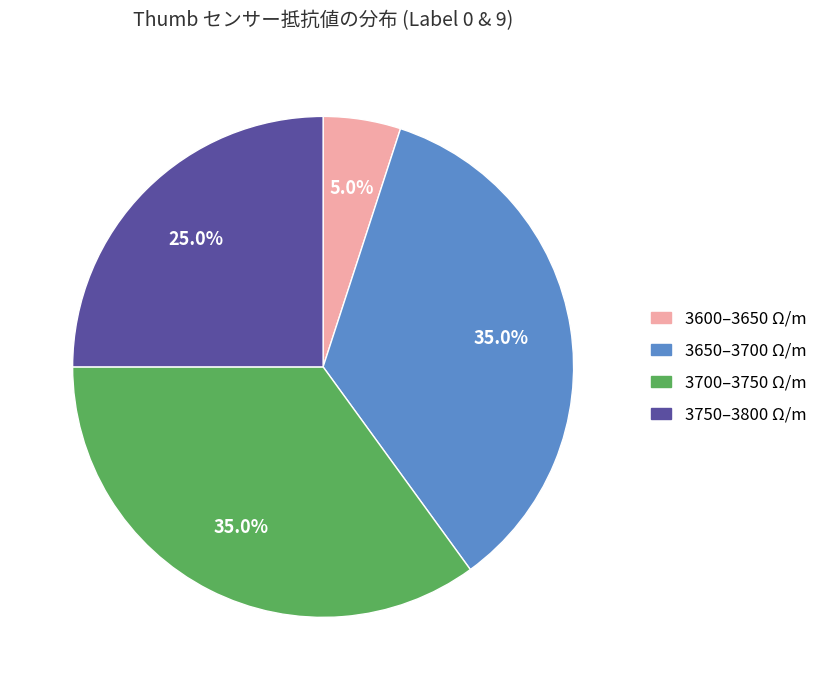

Is there a majority slice in this chart?

No